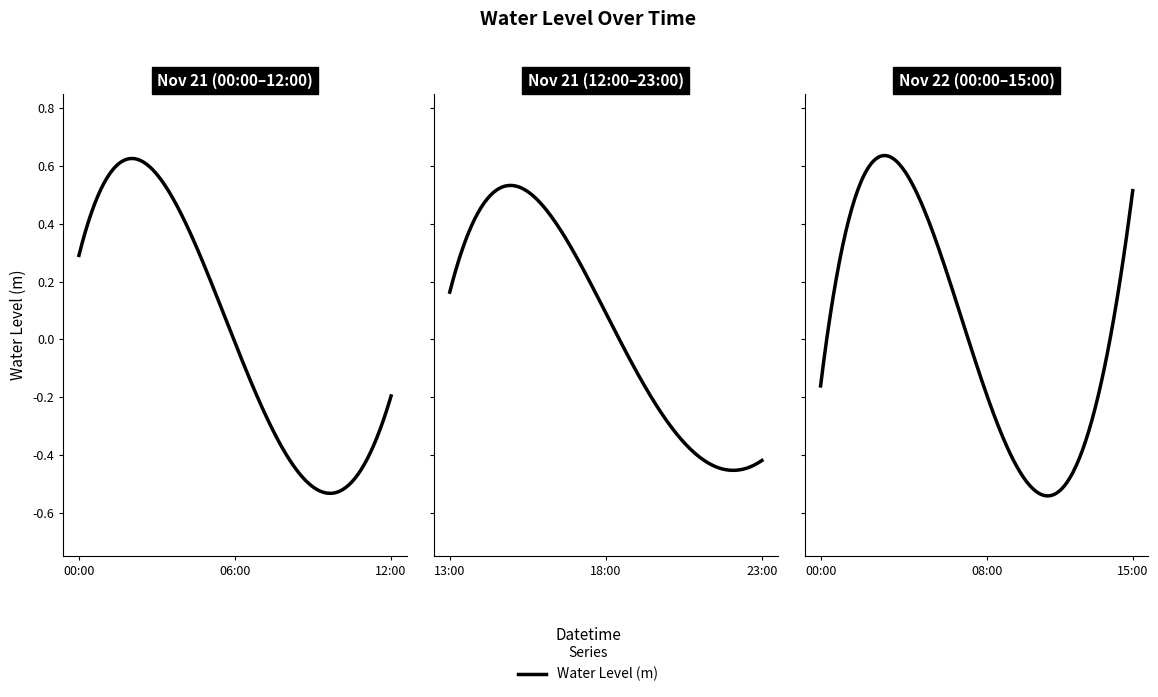

List the labels in order of value, smallest first.

2023-11-22 11:00, 2023-11-22 12:00, 2023-11-21 10:00, 2023-11-21 11:00, 2023-11-22 10:00, 2023-11-21 22:00, 2023-11-21 09:00, 2023-11-21 23:00, 2023-11-21 21:00, 2023-11-21 08:00, 2023-11-22 09:00, 2023-11-21 20:00, 2023-11-22 13:00, 2023-11-21 07:00, 2023-11-22 08:00, 2023-11-21 12:00, 2023-11-21 19:00, 2023-11-22 00:00, 2023-11-21 06:00, 2023-11-22 07:00, 2023-11-21 18:00, 2023-11-22 14:00, 2023-11-21 05:00, 2023-11-21 13:00, 2023-11-22 06:00, 2023-11-22 01:00, 2023-11-21 00:00, 2023-11-21 17:00, 2023-11-21 04:00, 2023-11-21 14:00, 2023-11-22 15:00, 2023-11-22 05:00, 2023-11-21 16:00, 2023-11-22 02:00, 2023-11-21 01:00, 2023-11-21 15:00, 2023-11-21 03:00, 2023-11-21 02:00, 2023-11-22 04:00, 2023-11-22 03:00